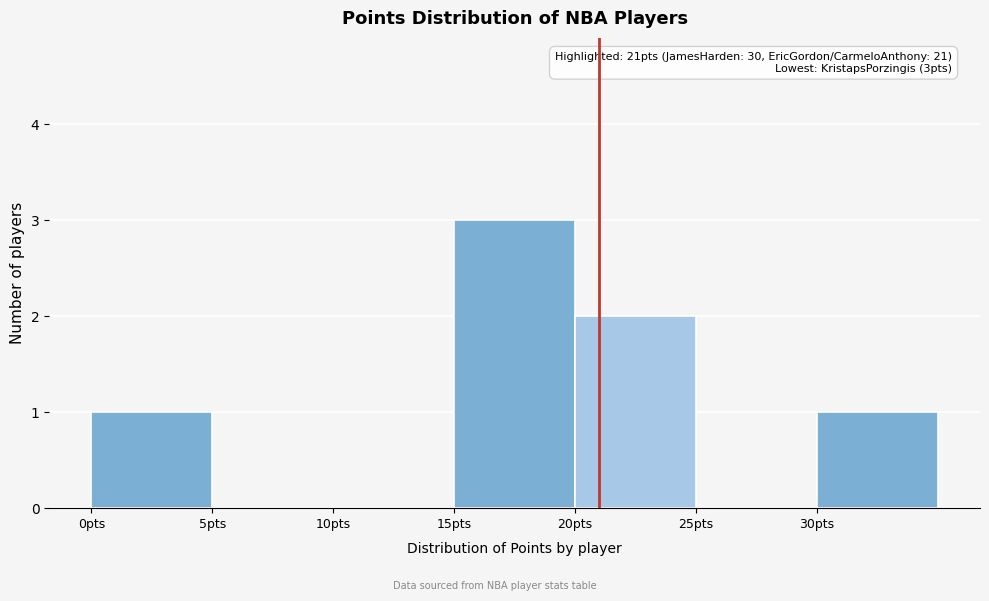

Which range on the x-axis has the tallest bar?

15 to 20